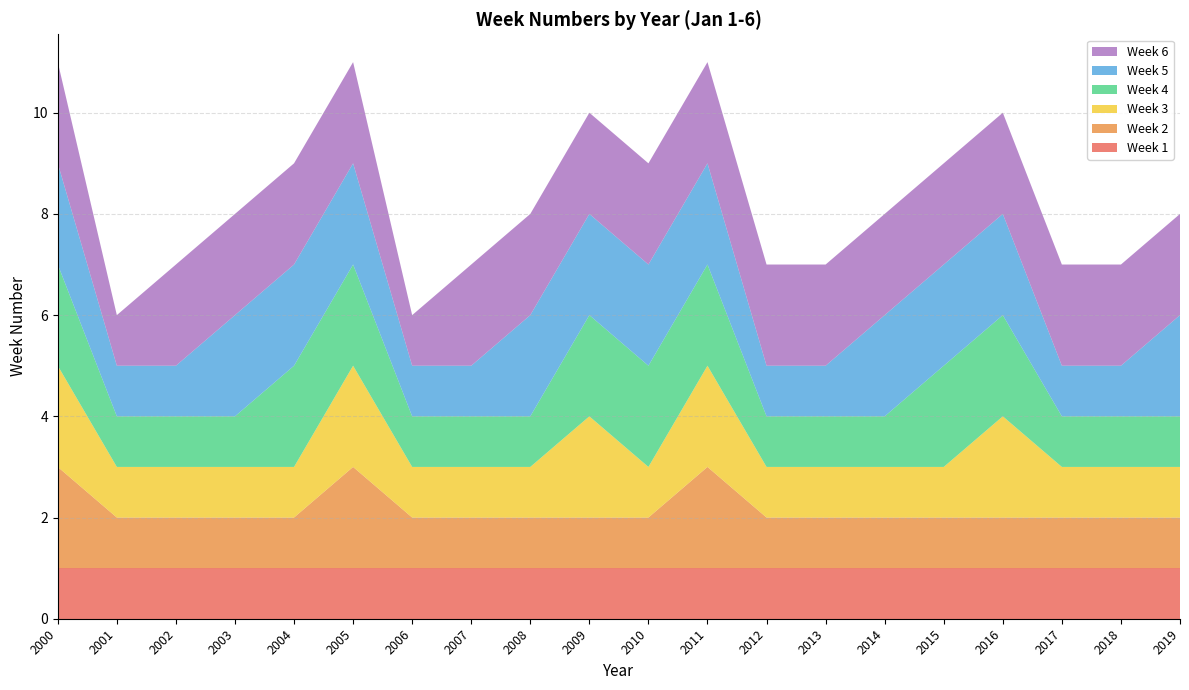

Reading left to right, transcribe all the data shown in this chart.

Week 1: 1	1	1	1	1	1	1	1	1	1	1	1	1	1	1	1	1	1	1	1
Week 2: 2	1	1	1	1	2	1	1	1	1	1	2	1	1	1	1	1	1	1	1
Week 3: 2	1	1	1	1	2	1	1	1	2	1	2	1	1	1	1	2	1	1	1
Week 4: 2	1	1	1	2	2	1	1	1	2	2	2	1	1	1	2	2	1	1	1
Week 5: 2	1	1	2	2	2	1	1	2	2	2	2	1	1	2	2	2	1	1	2
Week 6: 2	1	2	2	2	2	1	2	2	2	2	2	2	2	2	2	2	2	2	2